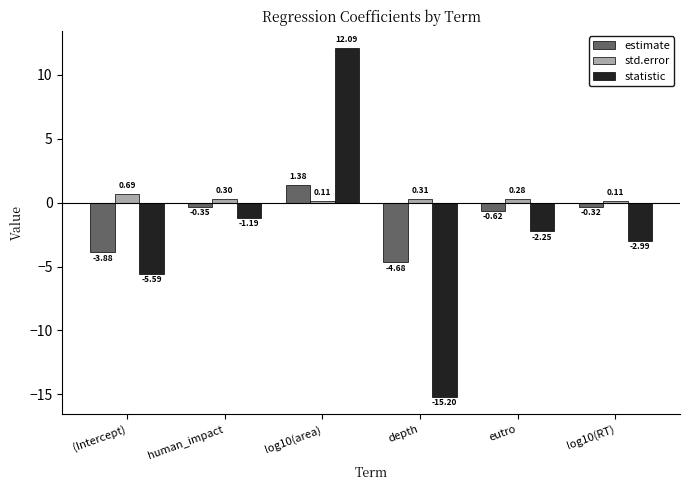

What is the total value across all series at eutro?

-2.6